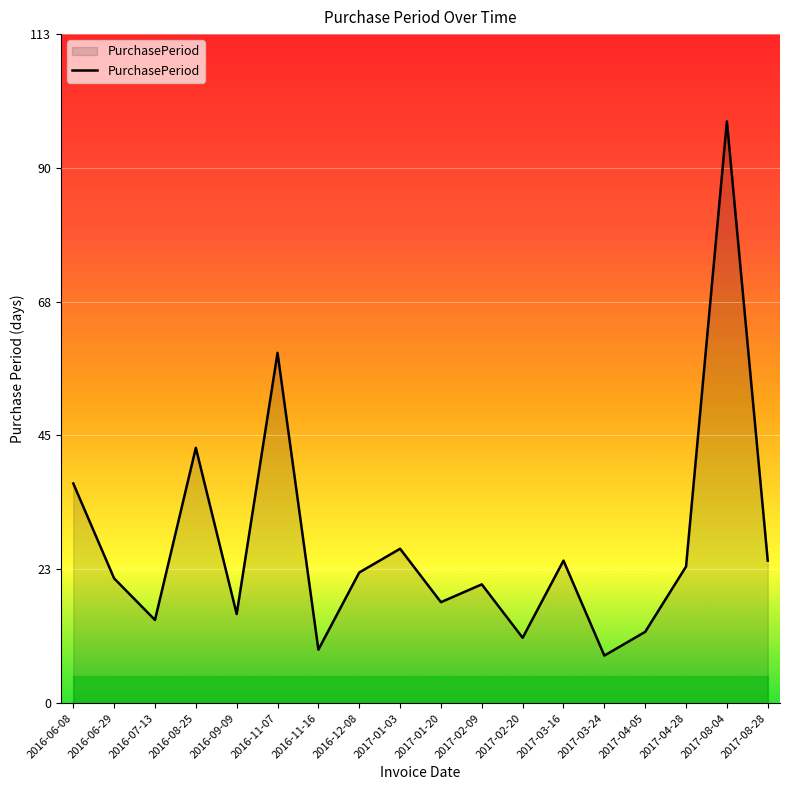

What is the difference between the second highest and second lowest values?

50